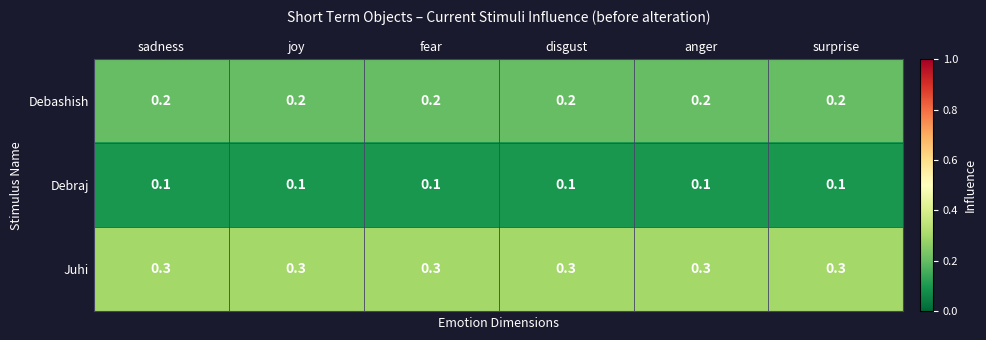

What is the sum of all Debashish values?

1.2